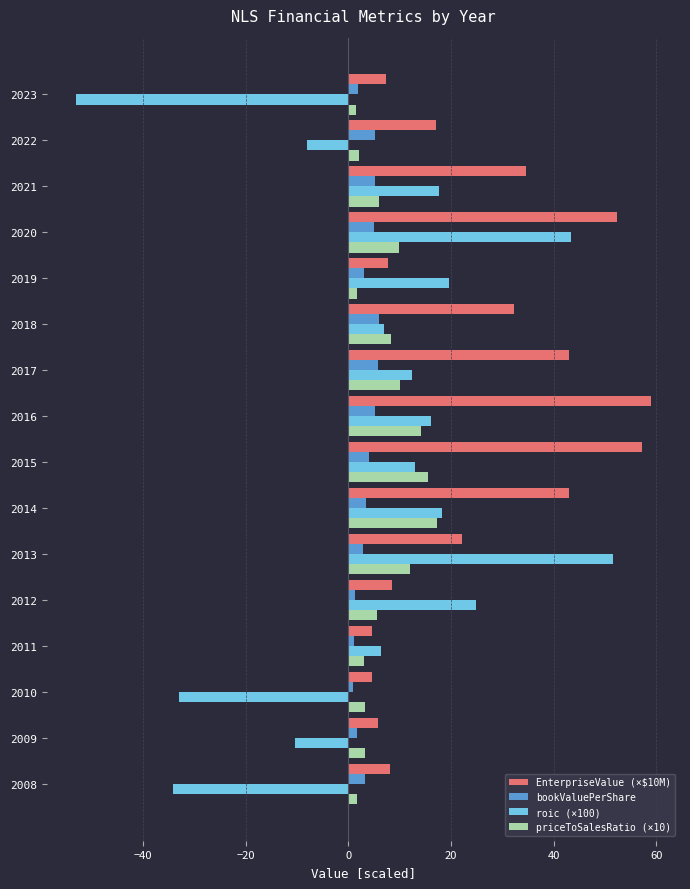

How many series are shown in this chart?

4